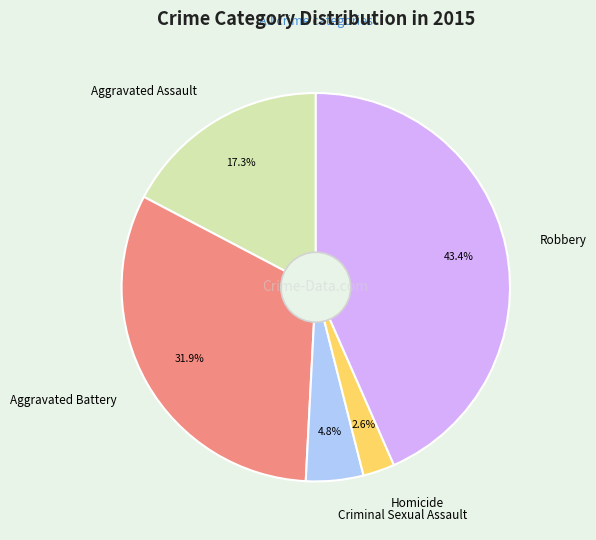

Does Criminal Sexual Assault represent more than half of the total?

No